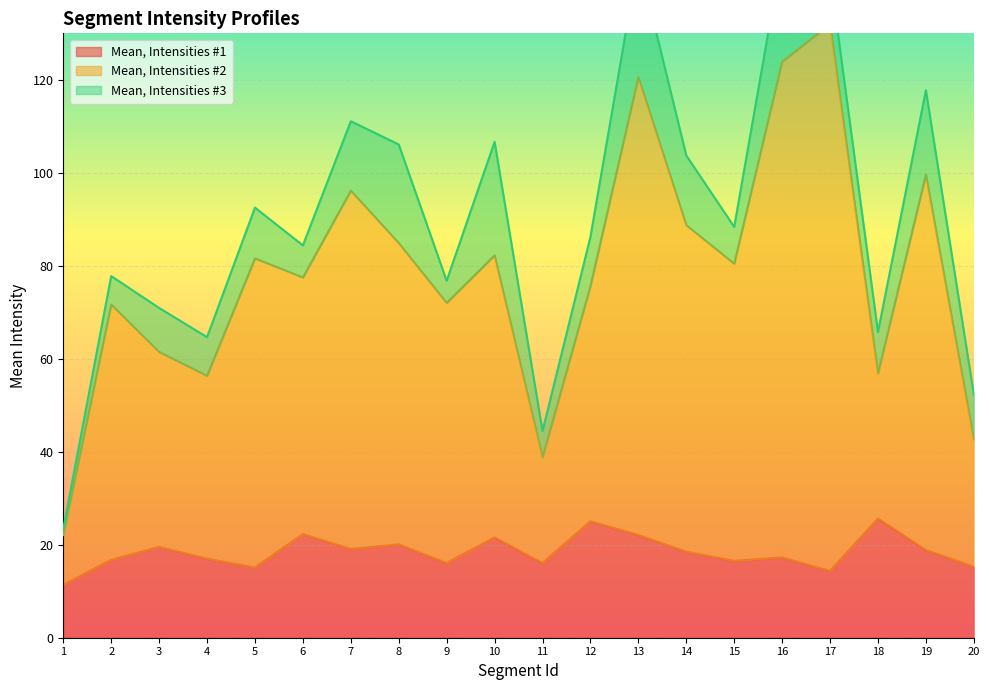

What is the value of the Mean, Intensities #1 point at the 8th from the left?

20.1